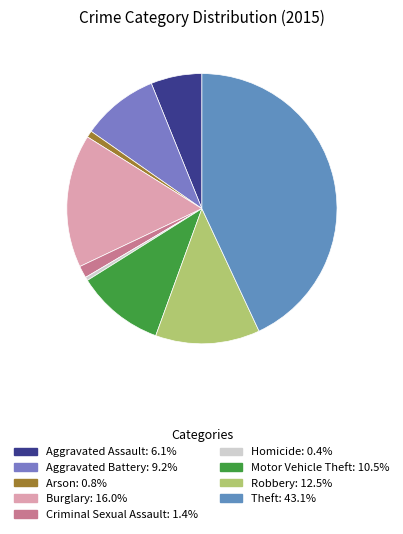

Is there any slice that represents more than half of the pie?

No